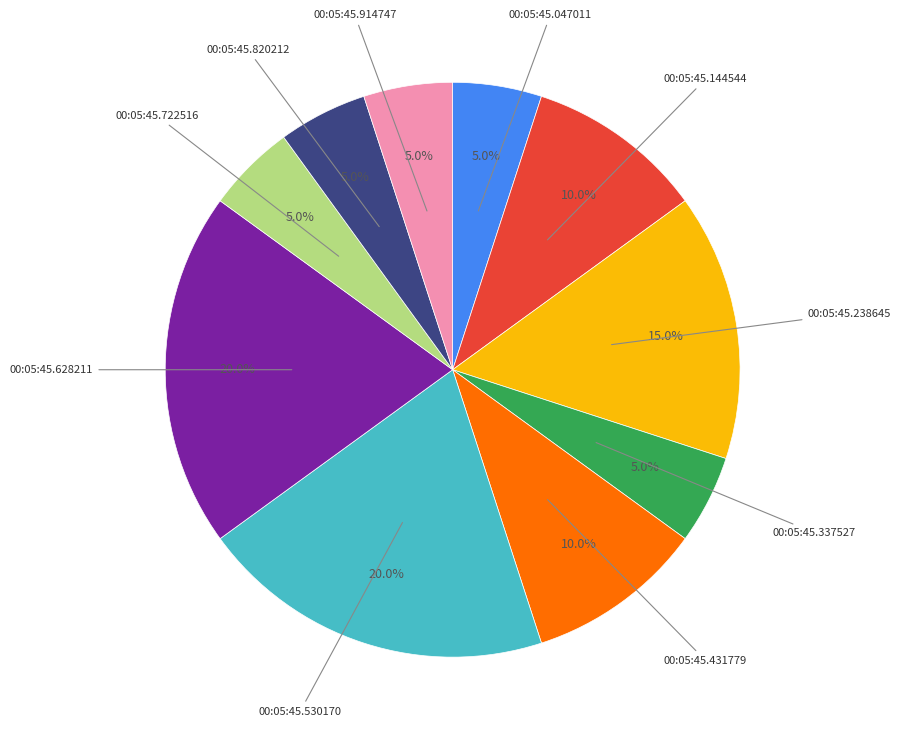

Does any single category account for the majority?

No